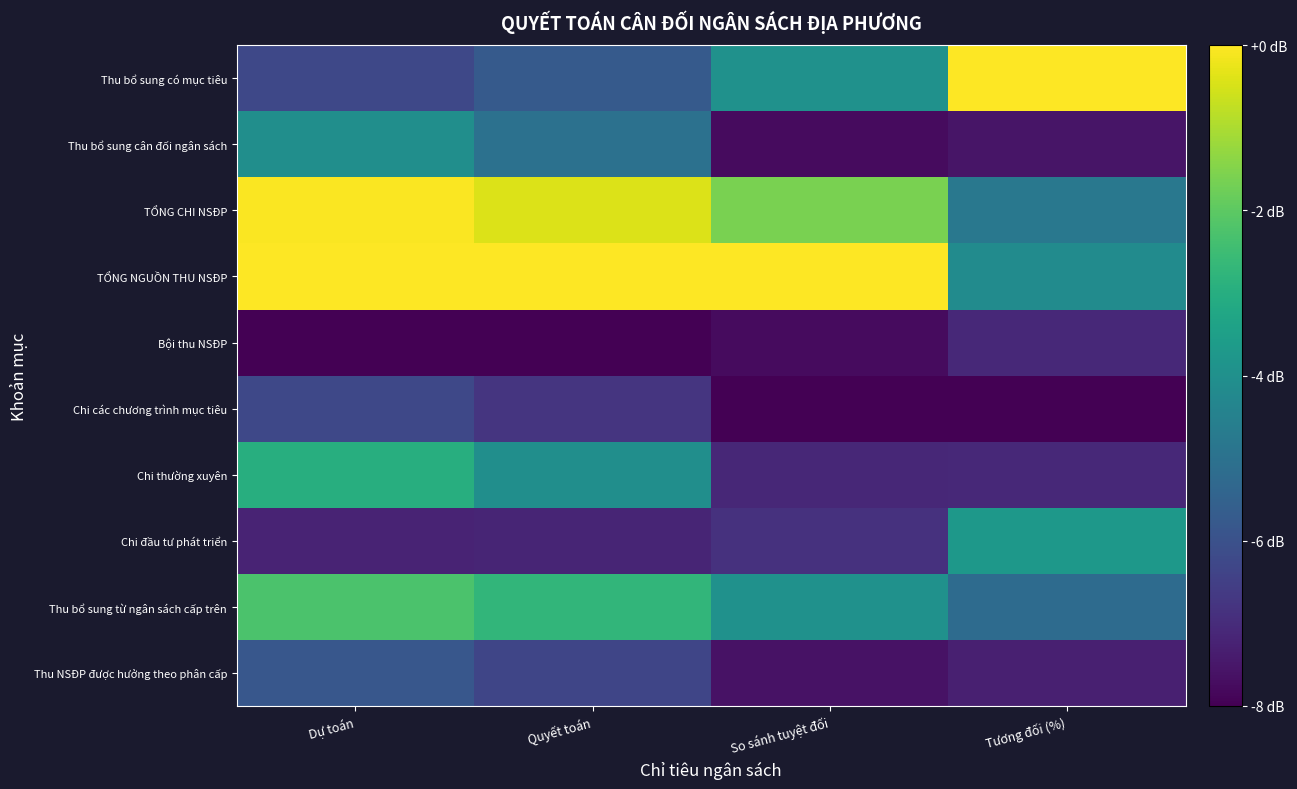

What is the smallest value displayed?

-8.0